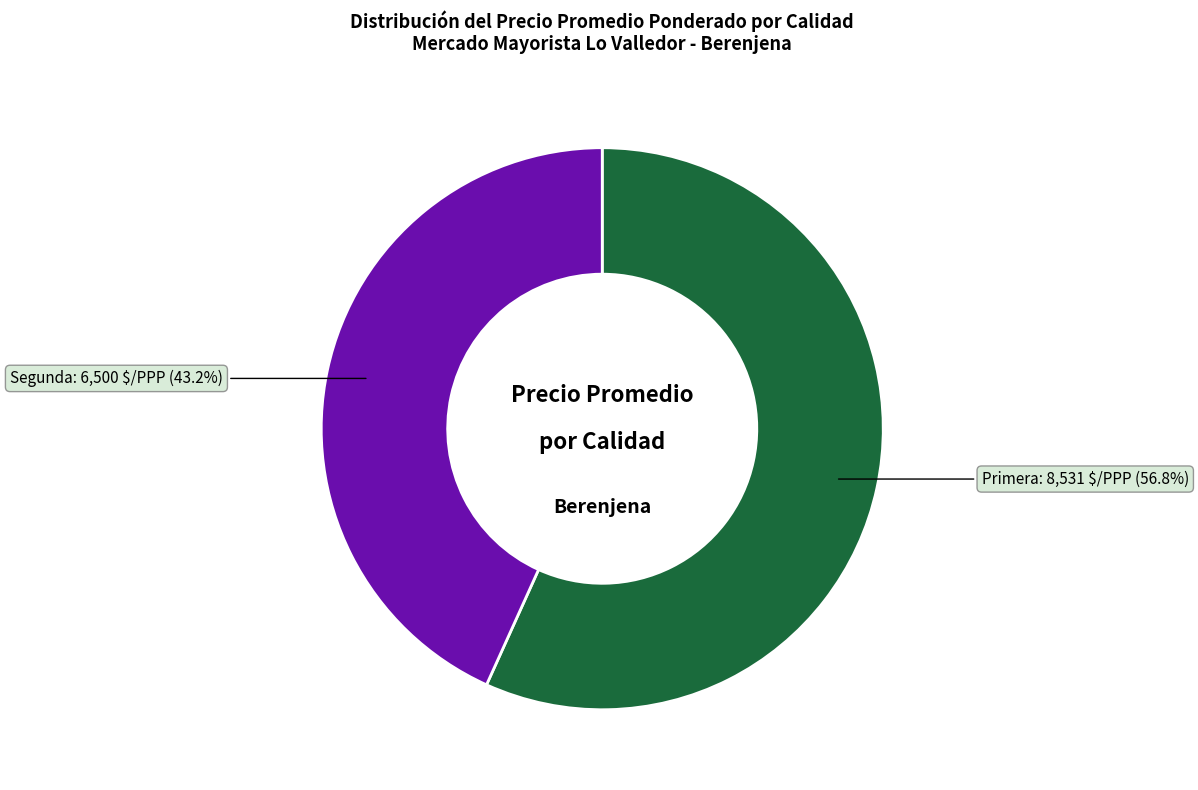

Does any single category account for the majority?

Yes